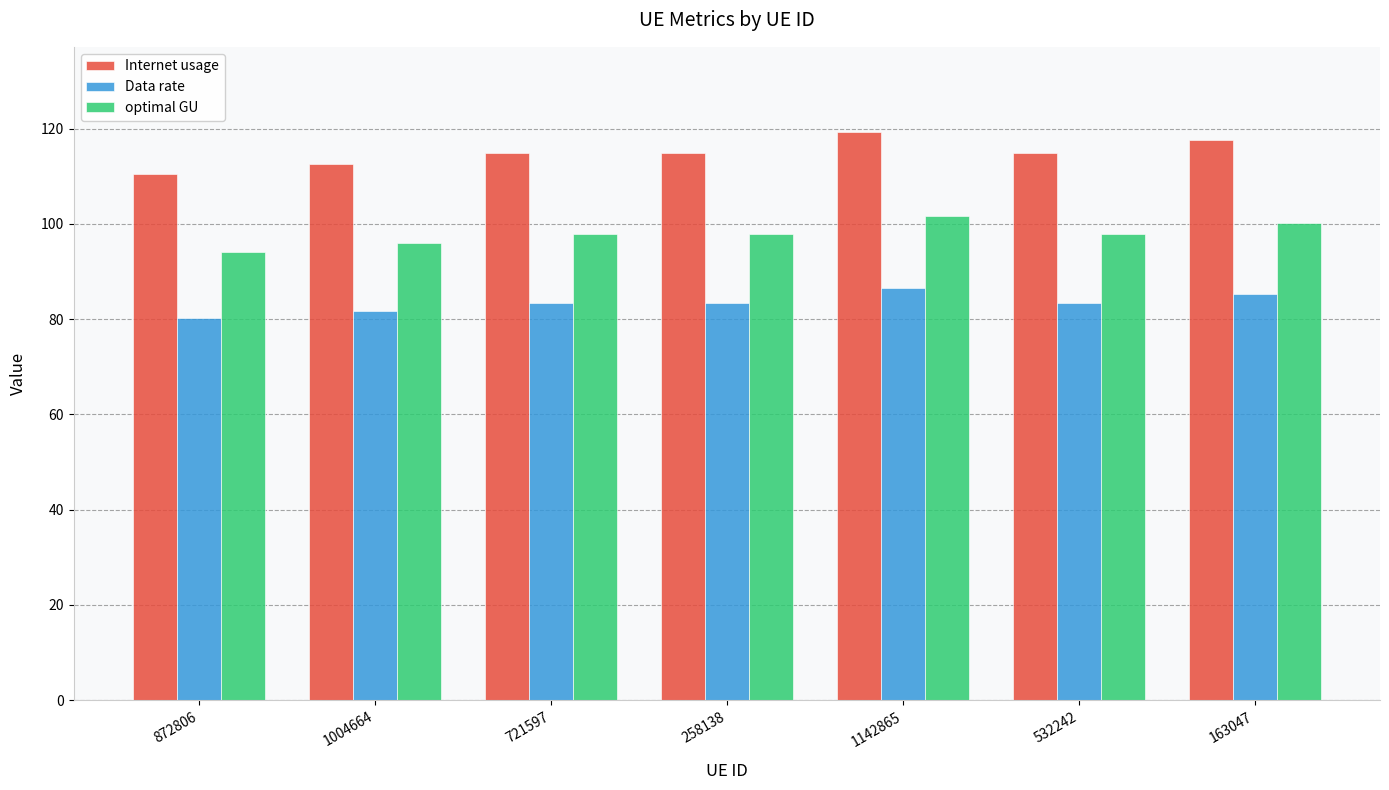

The Internet usage series shows 110.5 at 872806. True or false?

True